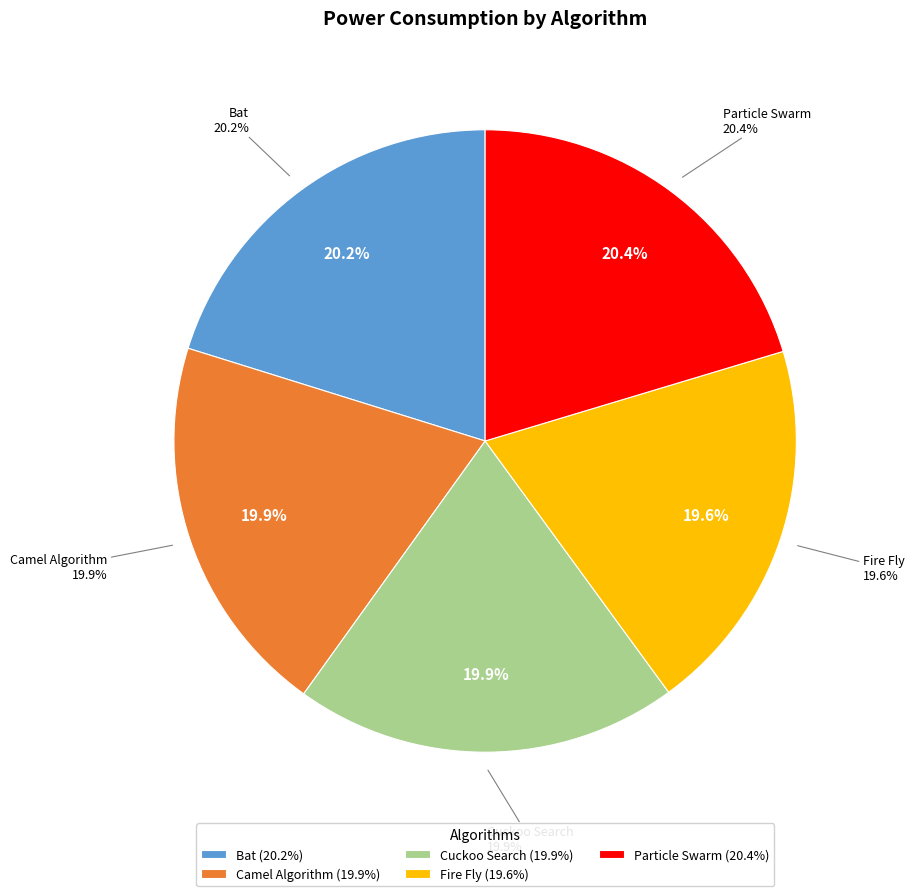

How many segments does this pie chart have?

5